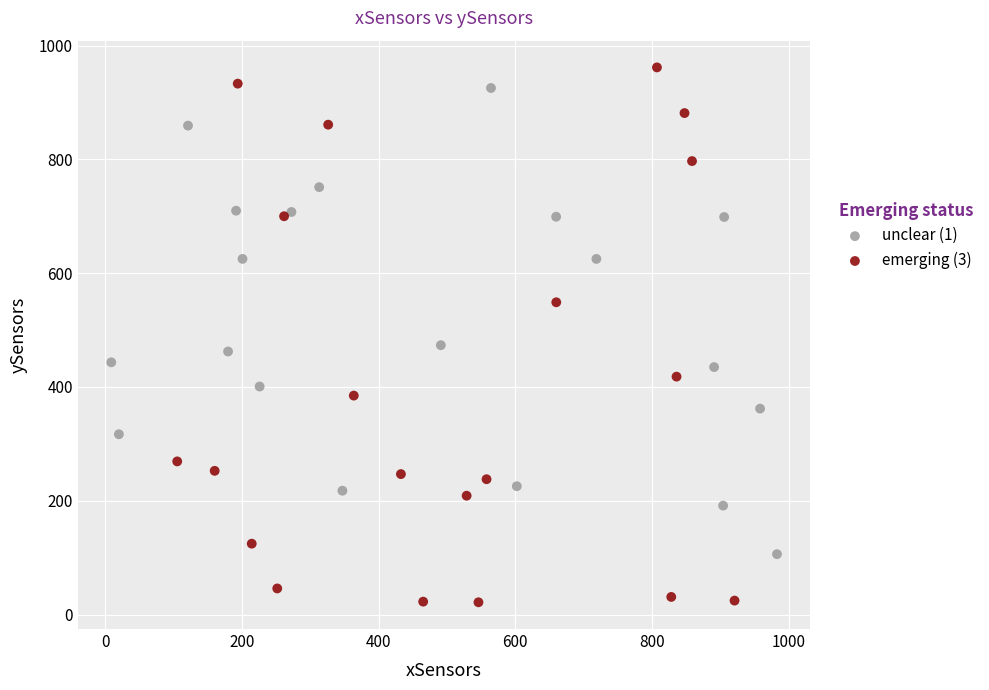

What are all the series names shown in the legend?

unclear (1), emerging (3)